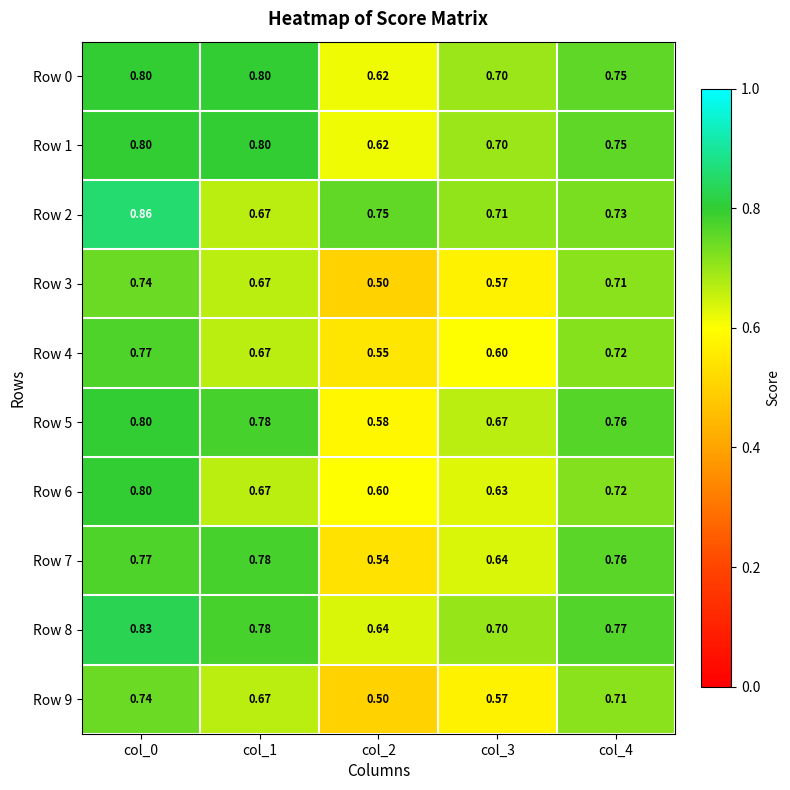

What is the minimum value shown in the chart?

0.5